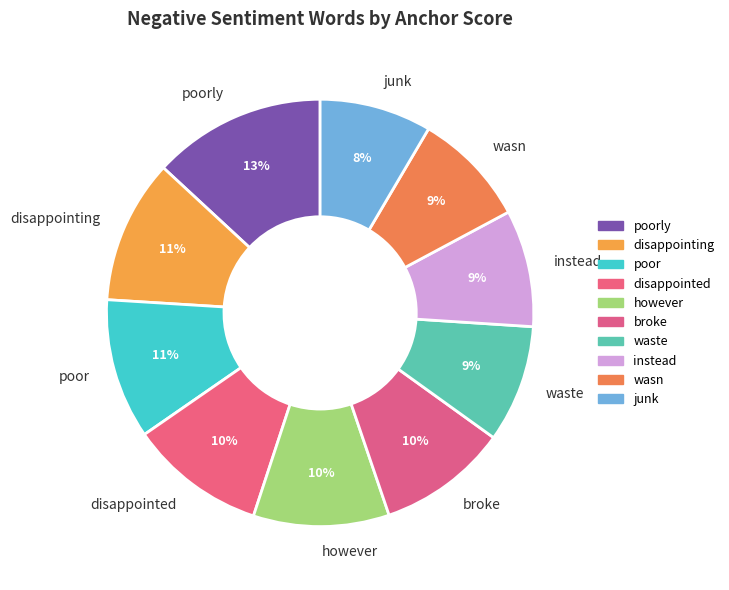

How many slices are in this pie chart?

10